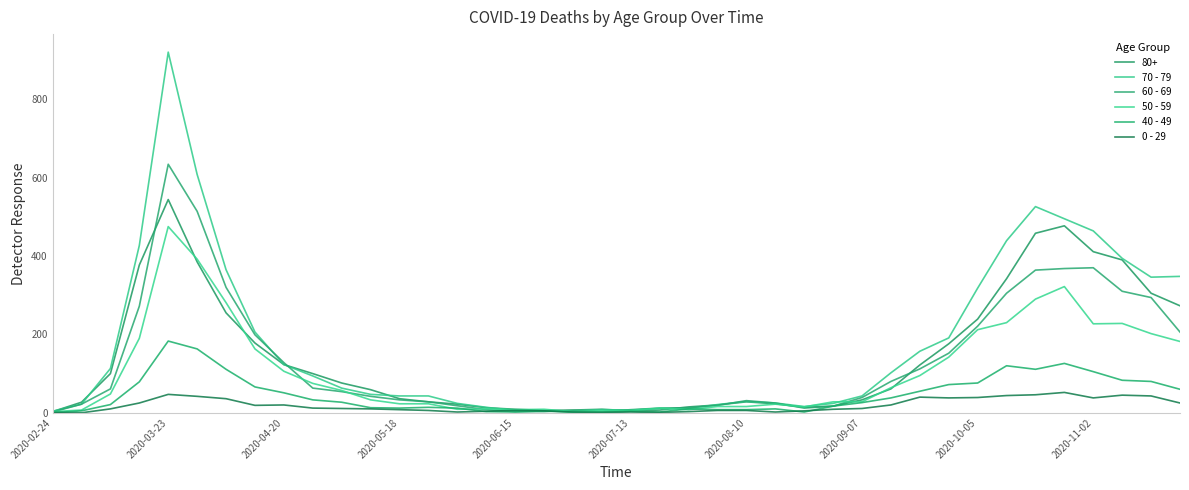

What is the maximum value shown in the chart?

920